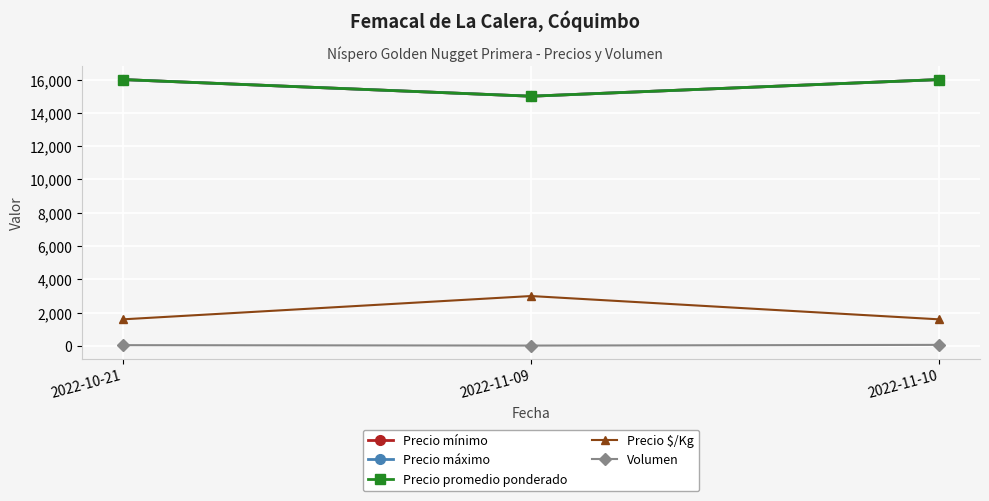

Is the value of Volumen at 2022-11-09 greater than the value of Precio $/Kg at 2022-11-09?

No